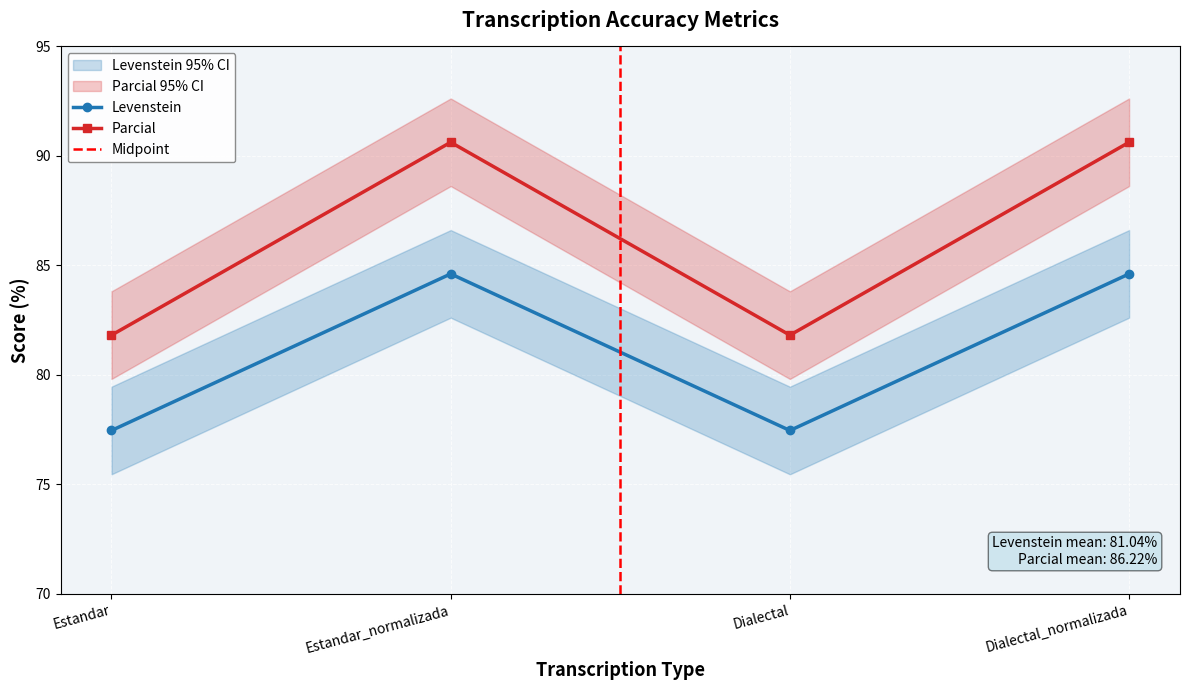

In Levenstein, how many points are lower than both neighbors (excluding endpoints)?

1